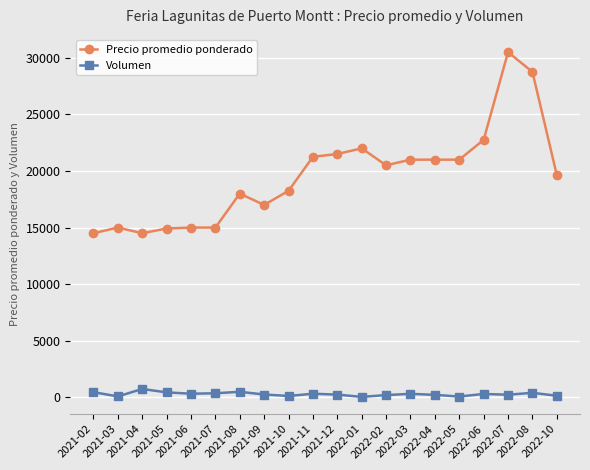

Which series has the widest spread of values?

Precio promedio ponderado